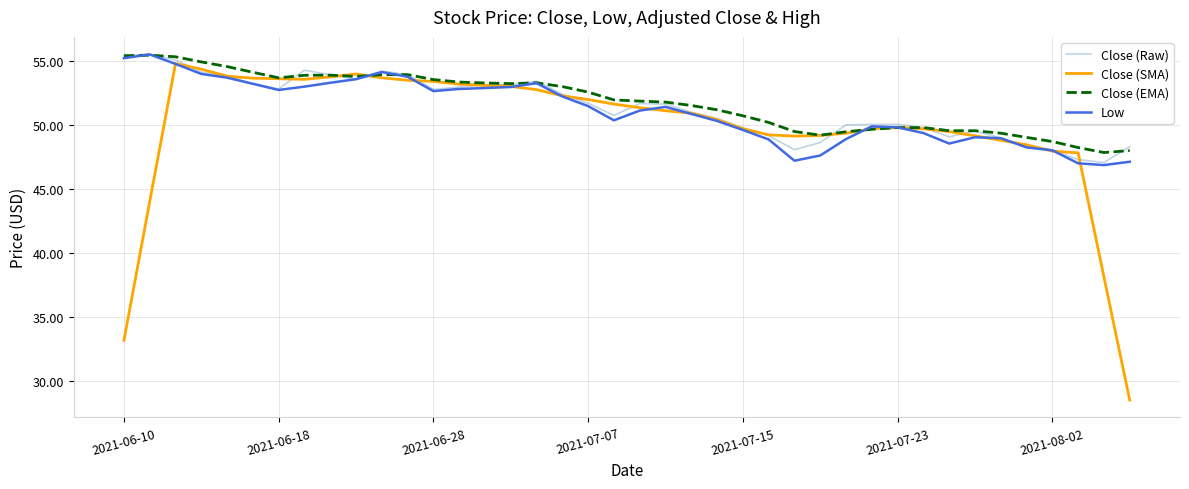

What is the lowest value of the Low series?

46.9